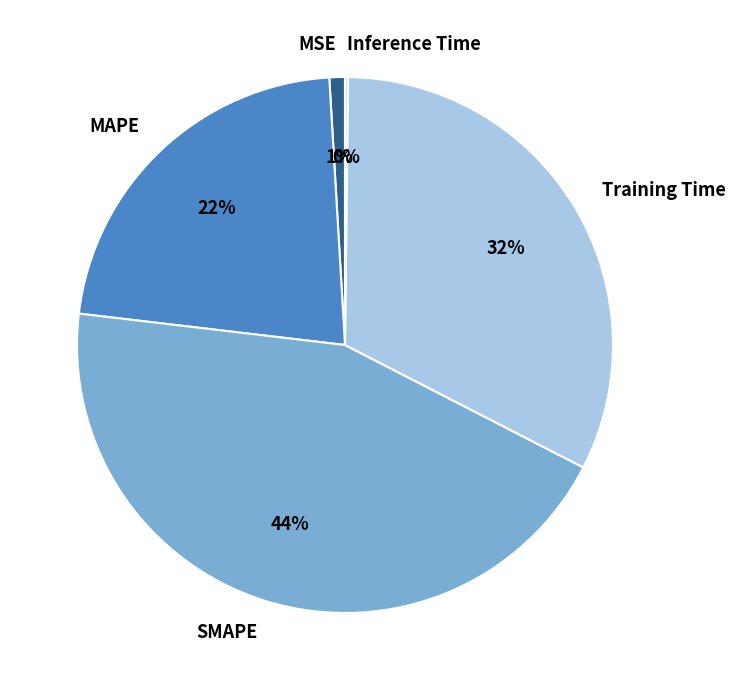

Which category has the biggest portion of the pie?

SMAPE